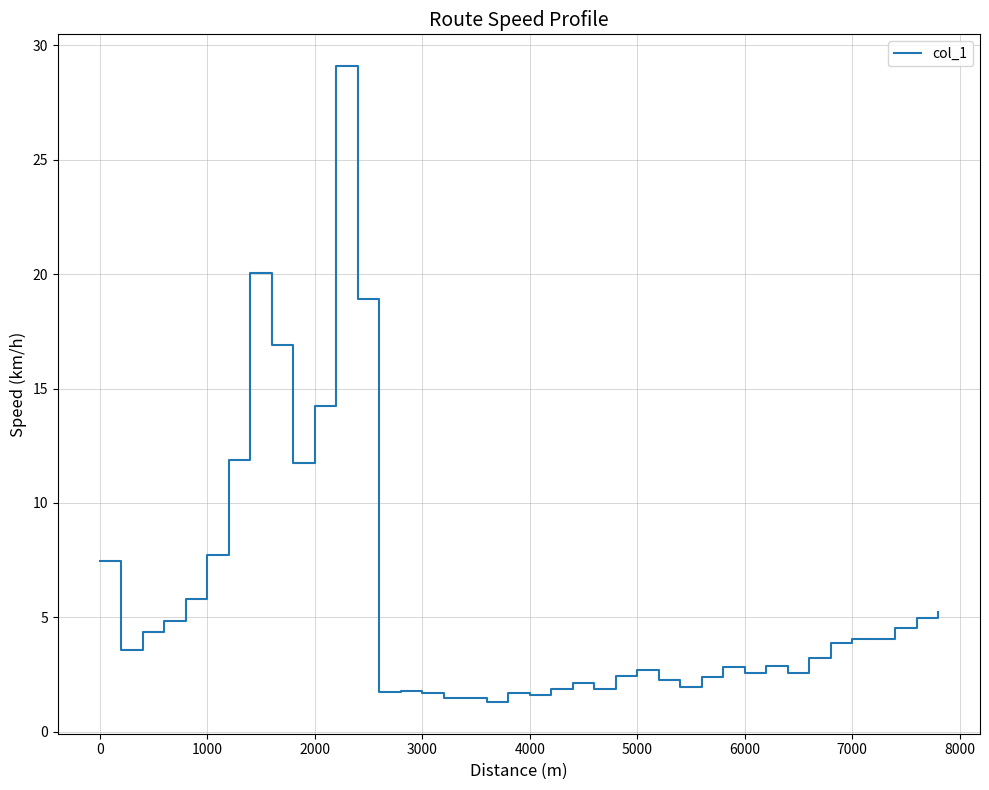

What is the difference between the maximum and minimum values?

27.8